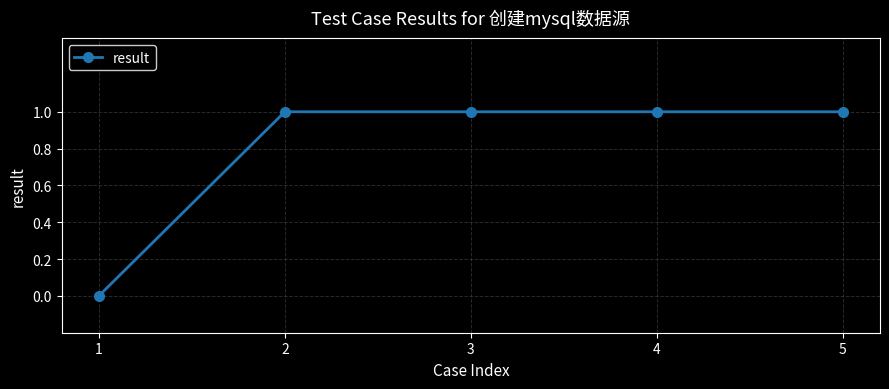

Approximately how many times larger is the value at 2 compared to 3?

1.0